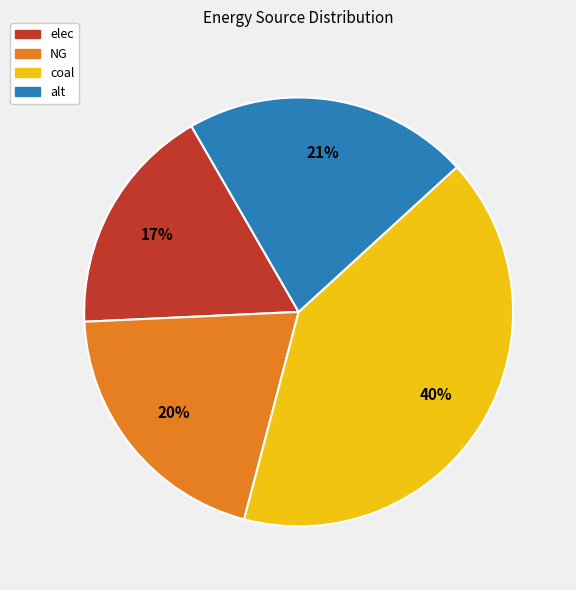

How many segments does this pie chart have?

4